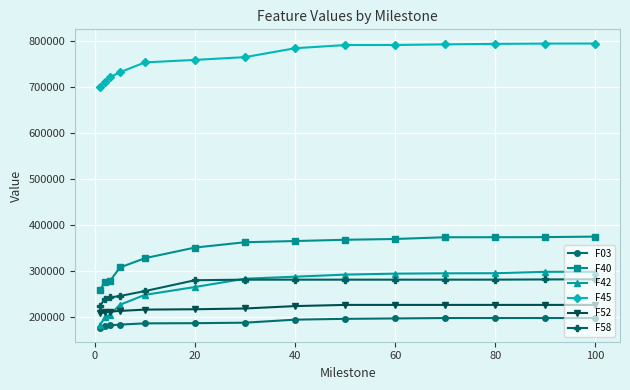

At how many categories does at least one series exceed 553862?

14